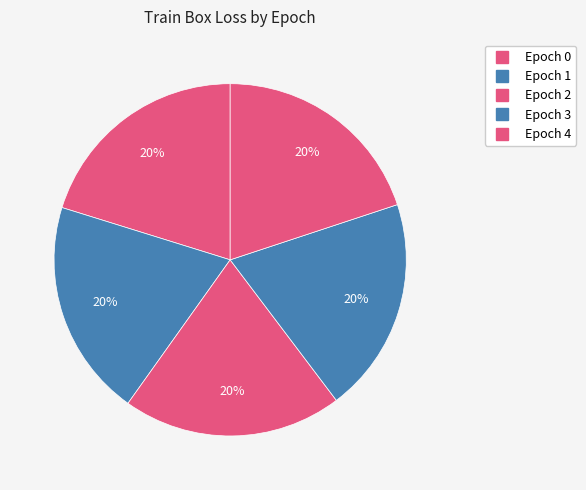

Which category has the smallest portion of the pie?

Epoch 3